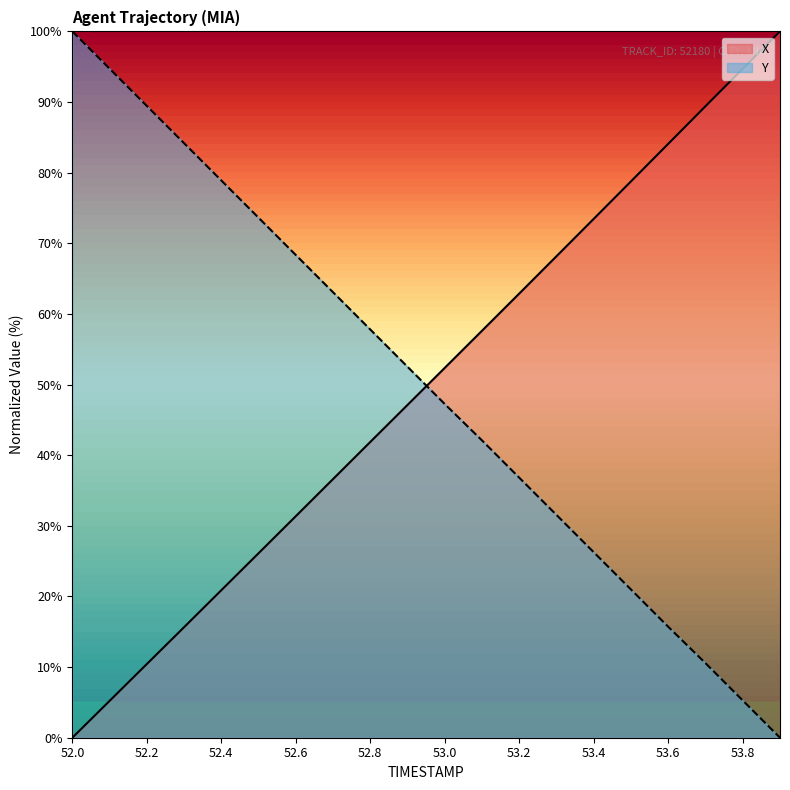

Is the value of X at 53.3 greater than the value of Y at 53.0?

Yes